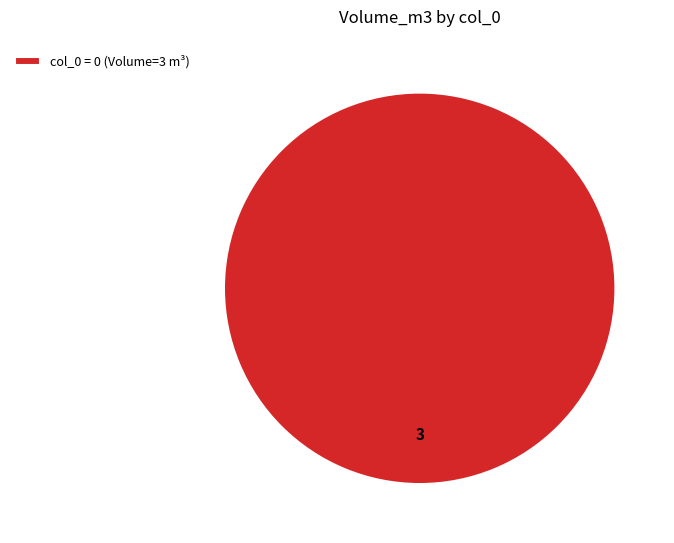

Does col_0 = 0 (Volume=3 m³) account for over 50% of the chart?

Yes